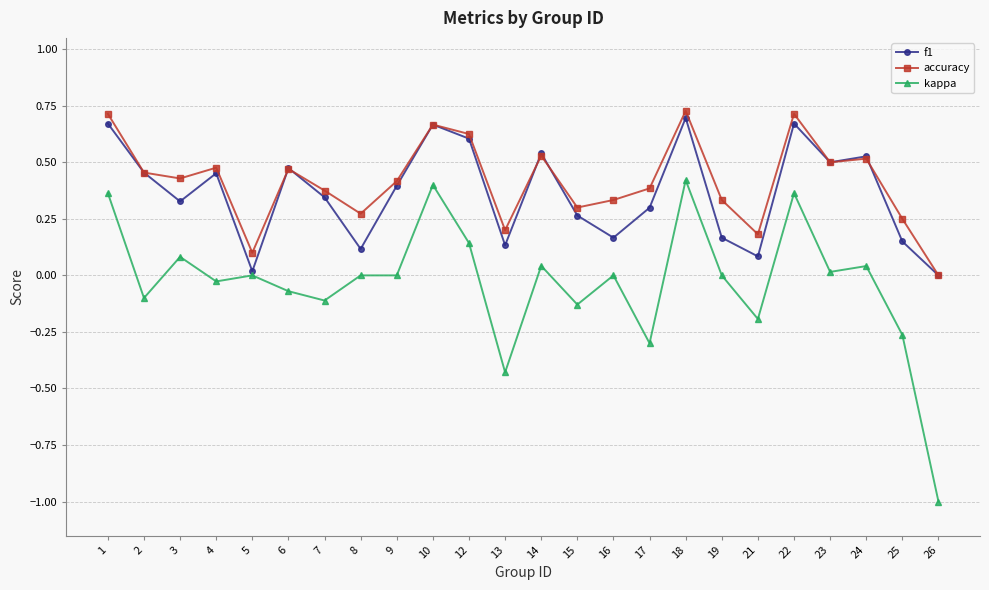

What is the lowest value of the kappa series?

-1.0